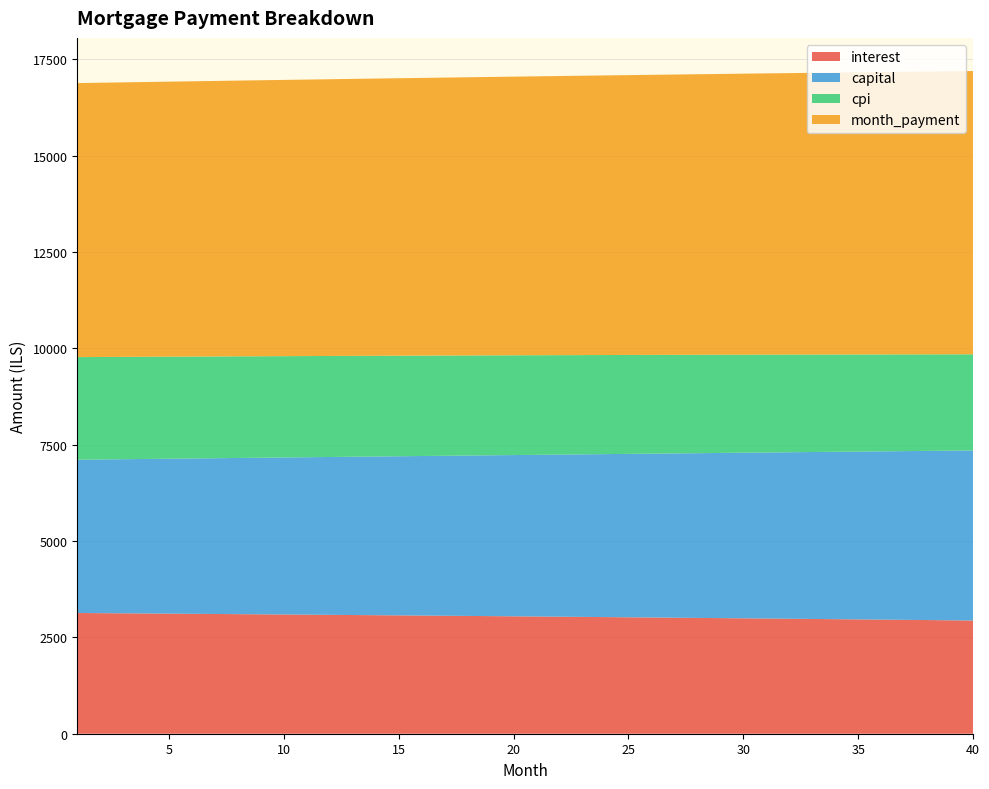

Reading right to left, transcribe all the data shown in this chart.

interest: 2938.3	2944.2	2950.1	2955.9	2961.7	2967.5	2973.2	2978.8	2984.4	2989.9	2995.4	3000.8	3006.2	3011.5	3016.8	3022.0	3027.2	3032.3	3037.4	3042.5	3047.5	3052.4	3057.3	3062.1	3066.9	3071.7	3076.4	3081.0	3085.6	3090.2	3094.7	3099.2	3103.6	3108.0	3112.3	3116.6	3120.9	3125.1	3129.2	3133.3
capital: 4414.3	4402.6	4390.9	4379.2	4367.5	4355.9	4344.3	4332.8	4321.3	4309.8	4298.3	4286.9	4275.5	4264.1	4252.8	4241.4	4230.2	4218.9	4207.7	4196.5	4185.3	4174.2	4163.1	4152.0	4141.0	4130.0	4119.0	4108.0	4097.1	4086.2	4075.4	4064.5	4053.7	4042.9	4032.2	4021.4	4010.8	4000.1	3989.4	3978.8
cpi: 2495.6	2500.7	2505.7	2510.7	2515.7	2520.6	2525.5	2530.3	2535.1	2539.9	2544.6	2549.3	2553.9	2558.5	2563.0	2567.5	2571.9	2576.4	2580.7	2585.0	2589.3	2593.6	2597.8	2601.9	2606.1	2610.1	2614.2	2618.2	2622.2	2626.1	2630.0	2633.8	2637.6	2641.4	2645.1	2648.8	2652.4	2656.1	2659.6	2663.2
month_payment: 7352.6	7346.8	7341.0	7335.1	7329.3	7323.4	7317.5	7311.6	7305.6	7299.7	7293.7	7287.7	7281.7	7275.6	7269.6	7263.5	7257.4	7251.3	7245.1	7239.0	7232.8	7226.6	7220.4	7214.2	7207.9	7201.7	7195.4	7189.1	7182.8	7176.4	7170.1	7163.7	7157.3	7150.9	7144.5	7138.1	7131.6	7125.2	7118.7	7112.2